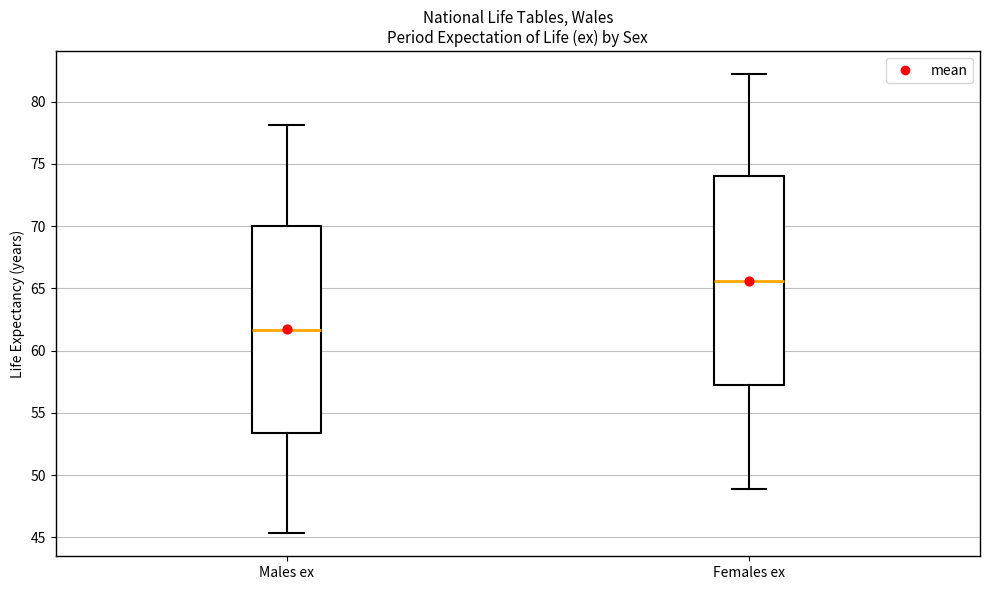

Reading left to right, read every box against the y-axis: the position of its median line, the range the box covers, and the ends of its whiskers. The values are not printed on the chart, so give them approximately, as read against the axis.

Males ex: median 61.5, box 53.5 to 70.0, whiskers 45.5 to 78.0
Females ex: median 65.5, box 57.0 to 74.0, whiskers 49.0 to 82.0